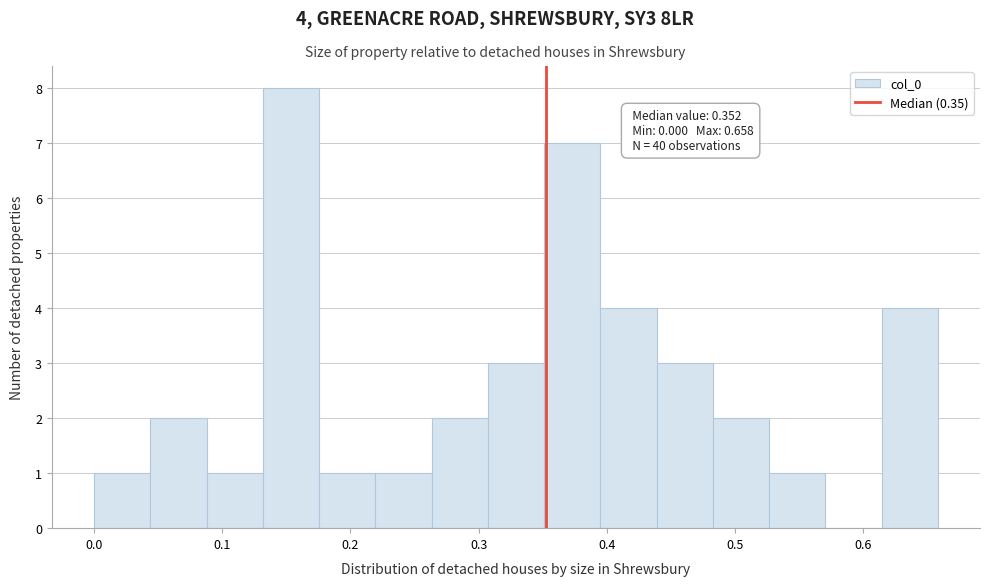

Which range on the x-axis has the tallest bar?

0.13 to 0.18